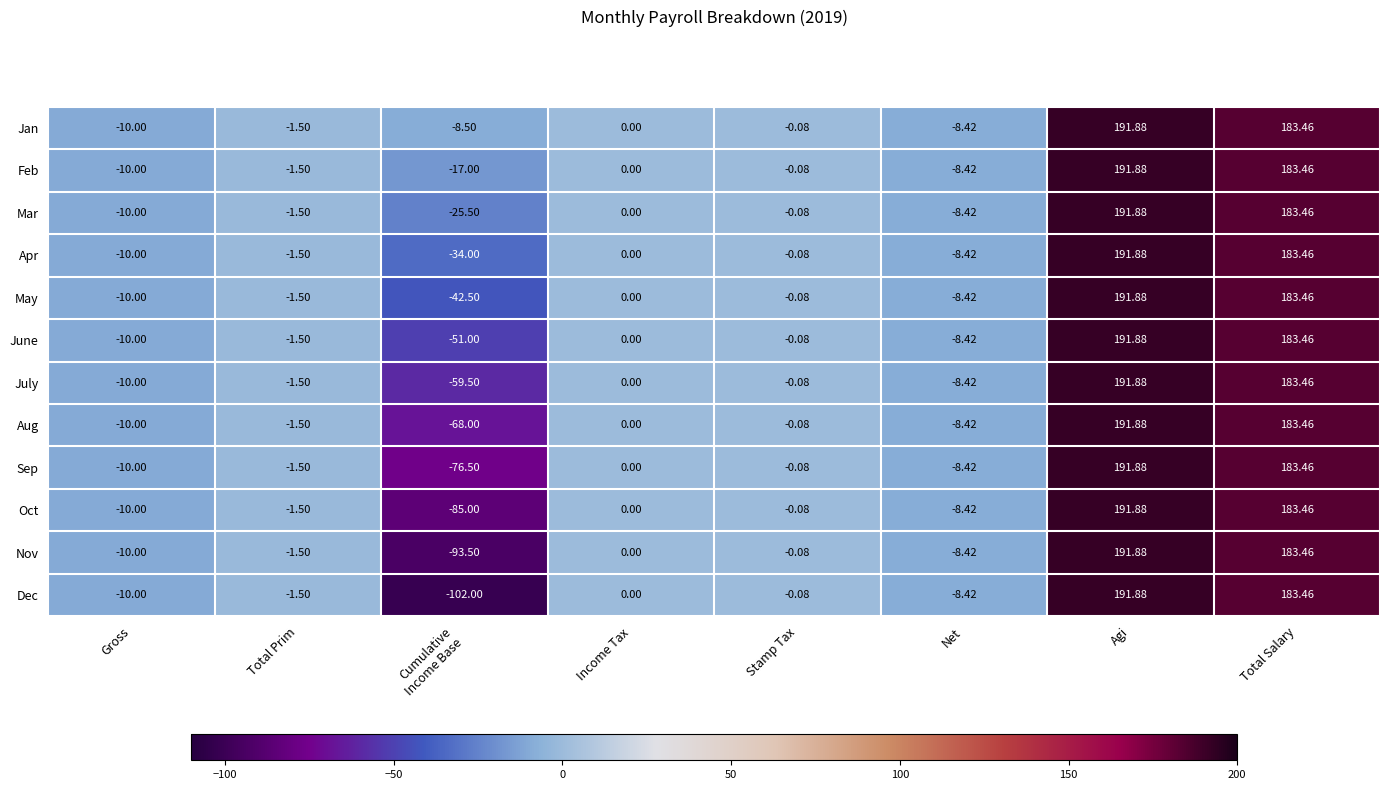

Where is Nov nearest to the value 49?

Income Tax